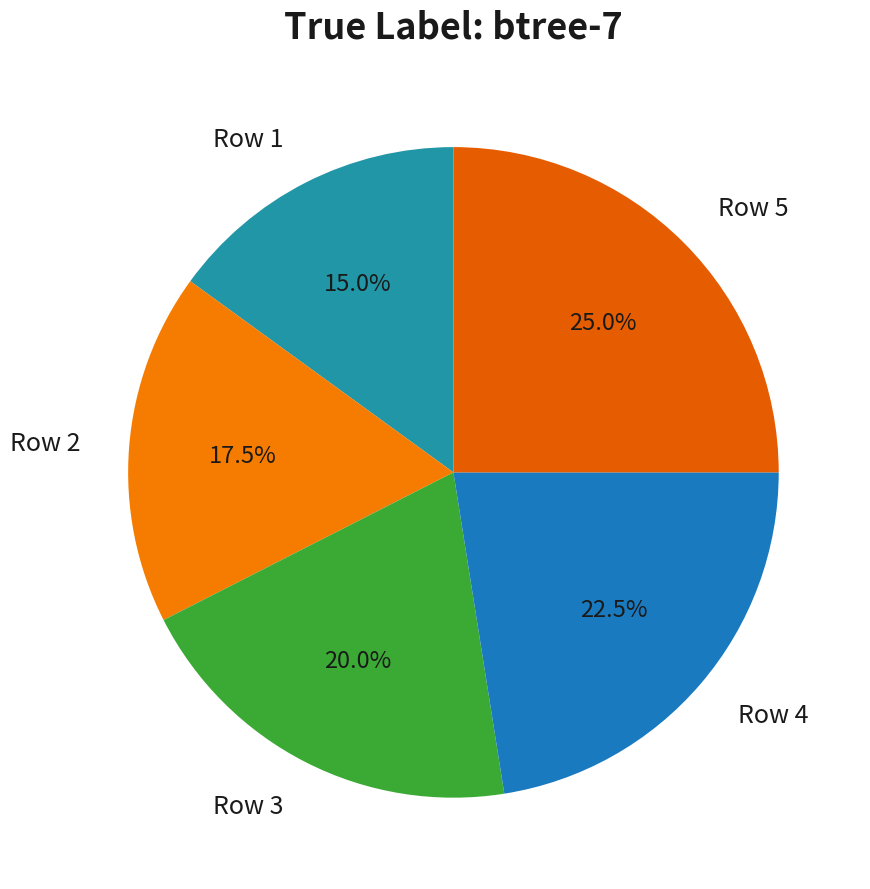

Approximately how many times larger is the value at Row 5 compared to Row 1?

1.7